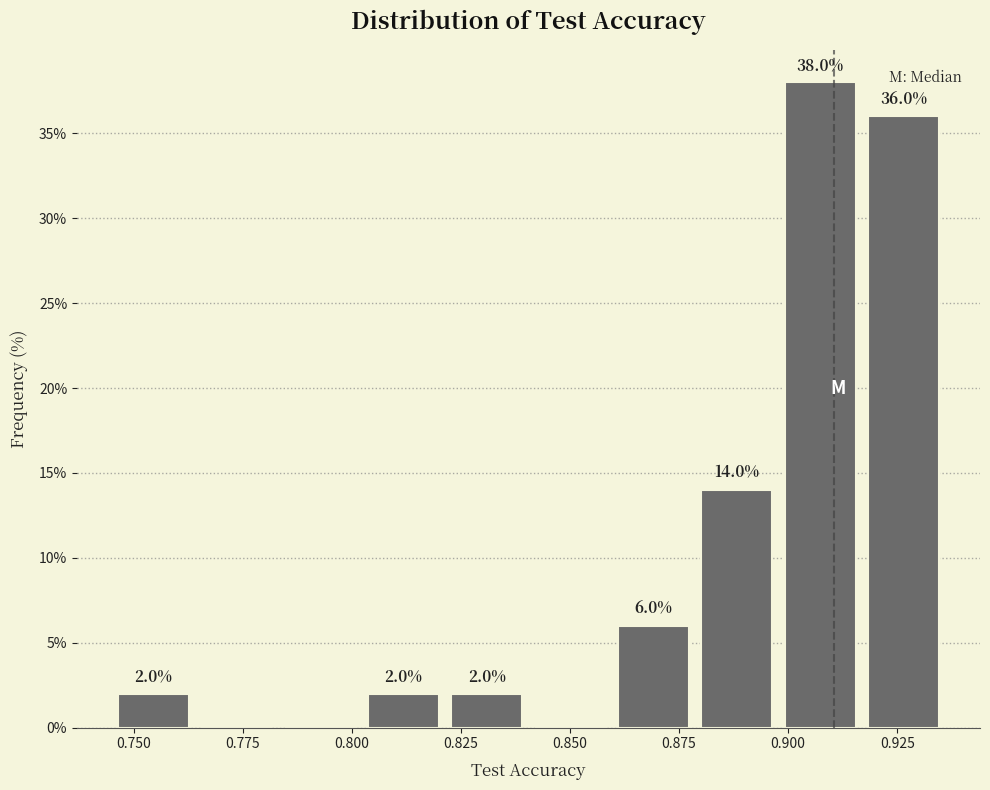

Around what value on the x-axis is the tallest bar? Give the approximate position of its centre, as read against the axis.

0.905